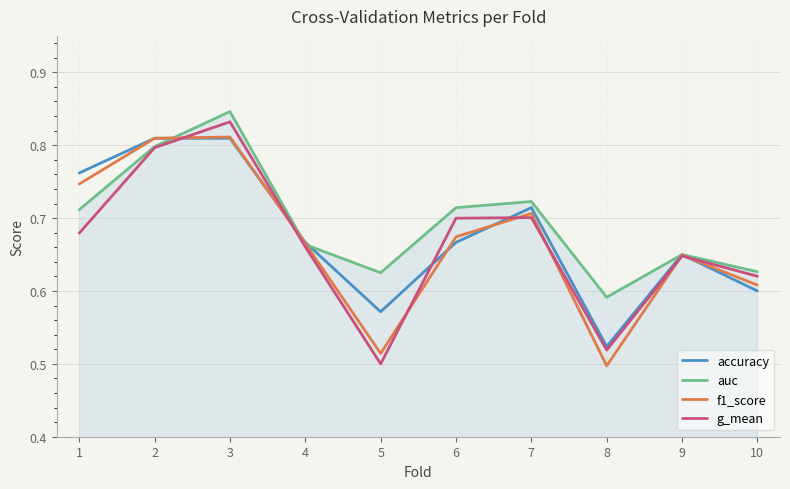

After their last crossing, which series has the higher values: g_mean or accuracy?

g_mean